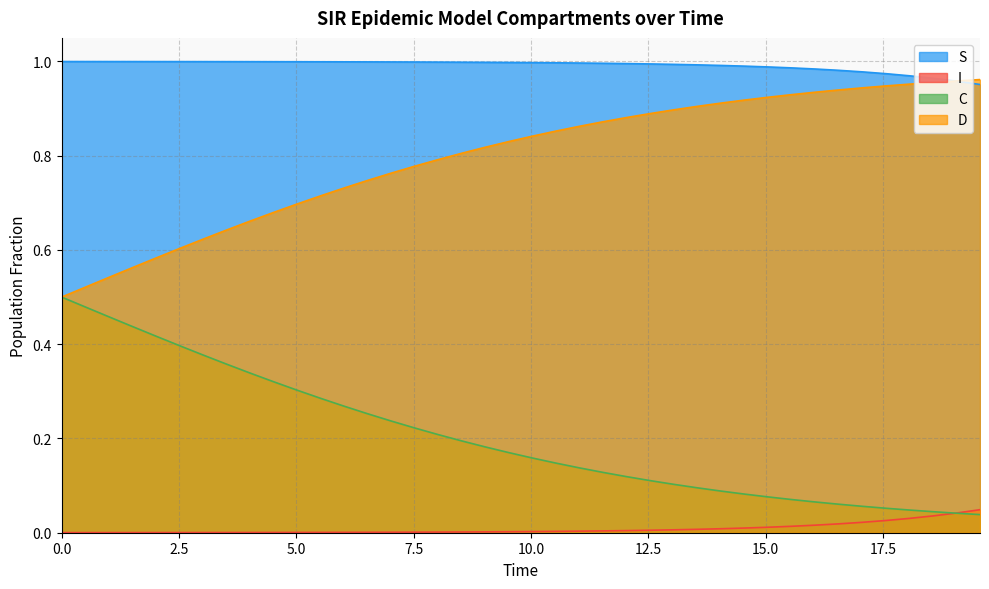

Reading right to left, list all the values displayed in this chart.

S: 1.0	1.0	1.0	1.0	1.0	1.0	1.0	1.0	1.0	1.0	1.0	1.0	1.0	1.0	1.0	1.0	1.0	1.0	1.0	1.0	1.0	1.0	1.0	1.0	1.0	1.0	1.0	1.0	1.0	1.0	1.0	1.0	1.0	1.0	1.0	1.0	1.0	1.0	1.0	1.0
I: 0.0	0.0	0.0	0.0	0.0	0.0	0.0	0.0	0.0	0.0	0.0	0.0	0.0	0.0	0.0	0.0	0.0	0.0	0.0	0.0	0.0	0.0	0.0	0.0	0.0	0.0	0.0	0.0	0.0	0.0	0.0	0.0	0.0	0.0	0.0	0.0	0.0	0.0	0.0	0.0
C: 0.0	0.0	0.0	0.0	0.1	0.1	0.1	0.1	0.1	0.1	0.1	0.1	0.1	0.1	0.1	0.1	0.1	0.1	0.1	0.2	0.2	0.2	0.2	0.2	0.2	0.2	0.3	0.3	0.3	0.3	0.3	0.3	0.4	0.4	0.4	0.4	0.4	0.5	0.5	0.5
D: 1.0	1.0	1.0	1.0	0.9	0.9	0.9	0.9	0.9	0.9	0.9	0.9	0.9	0.9	0.9	0.9	0.9	0.9	0.9	0.8	0.8	0.8	0.8	0.8	0.8	0.8	0.7	0.7	0.7	0.7	0.7	0.7	0.6	0.6	0.6	0.6	0.6	0.5	0.5	0.5